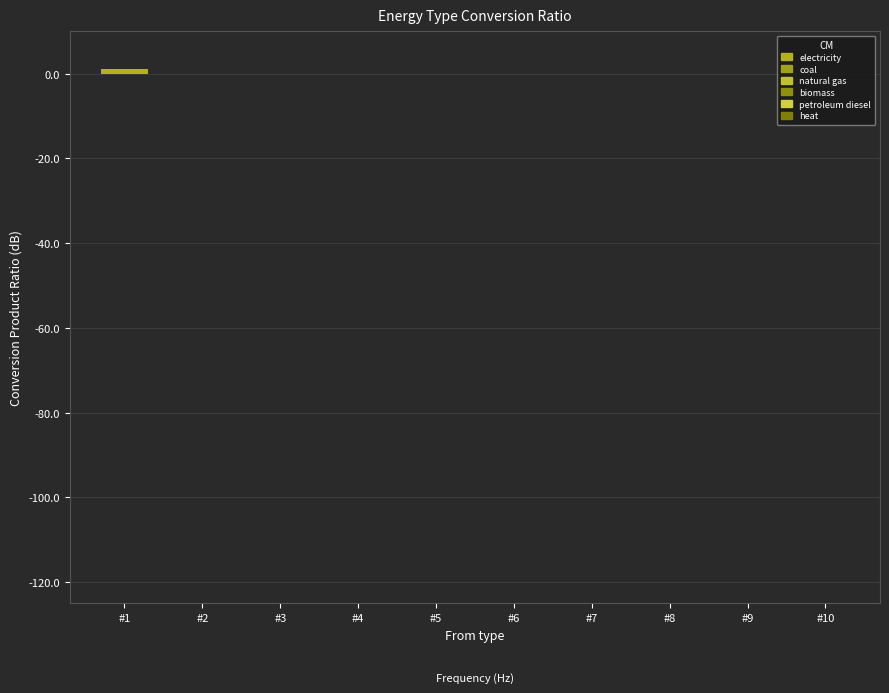

The value at #5 is 0. True or false?

True